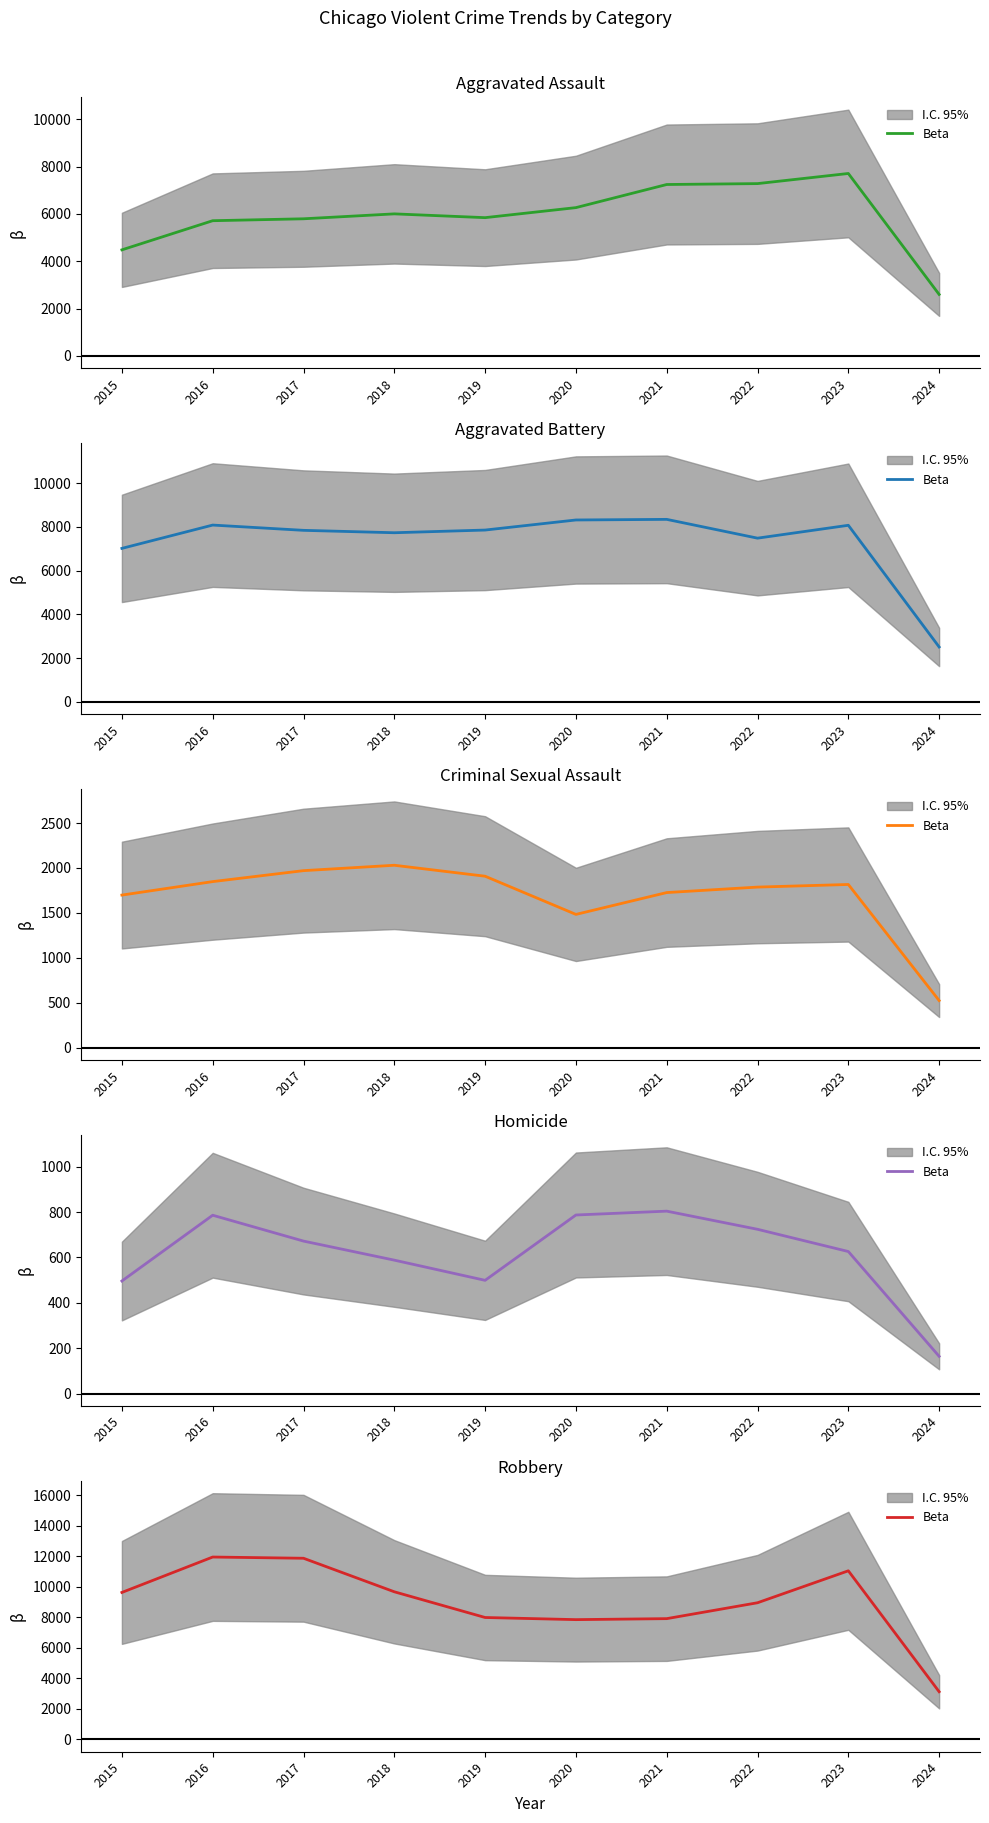

Reading left to right, extract all data points from this chart.

9638	11960	11880	9681	7995	7855	7920	8962	11057	3128